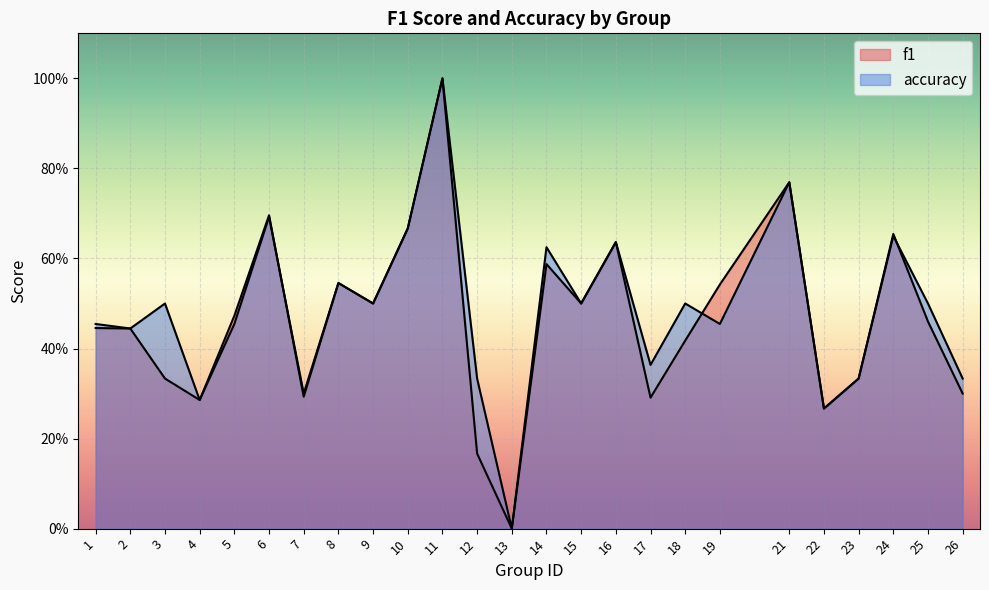

Which series has the widest spread of values?

f1